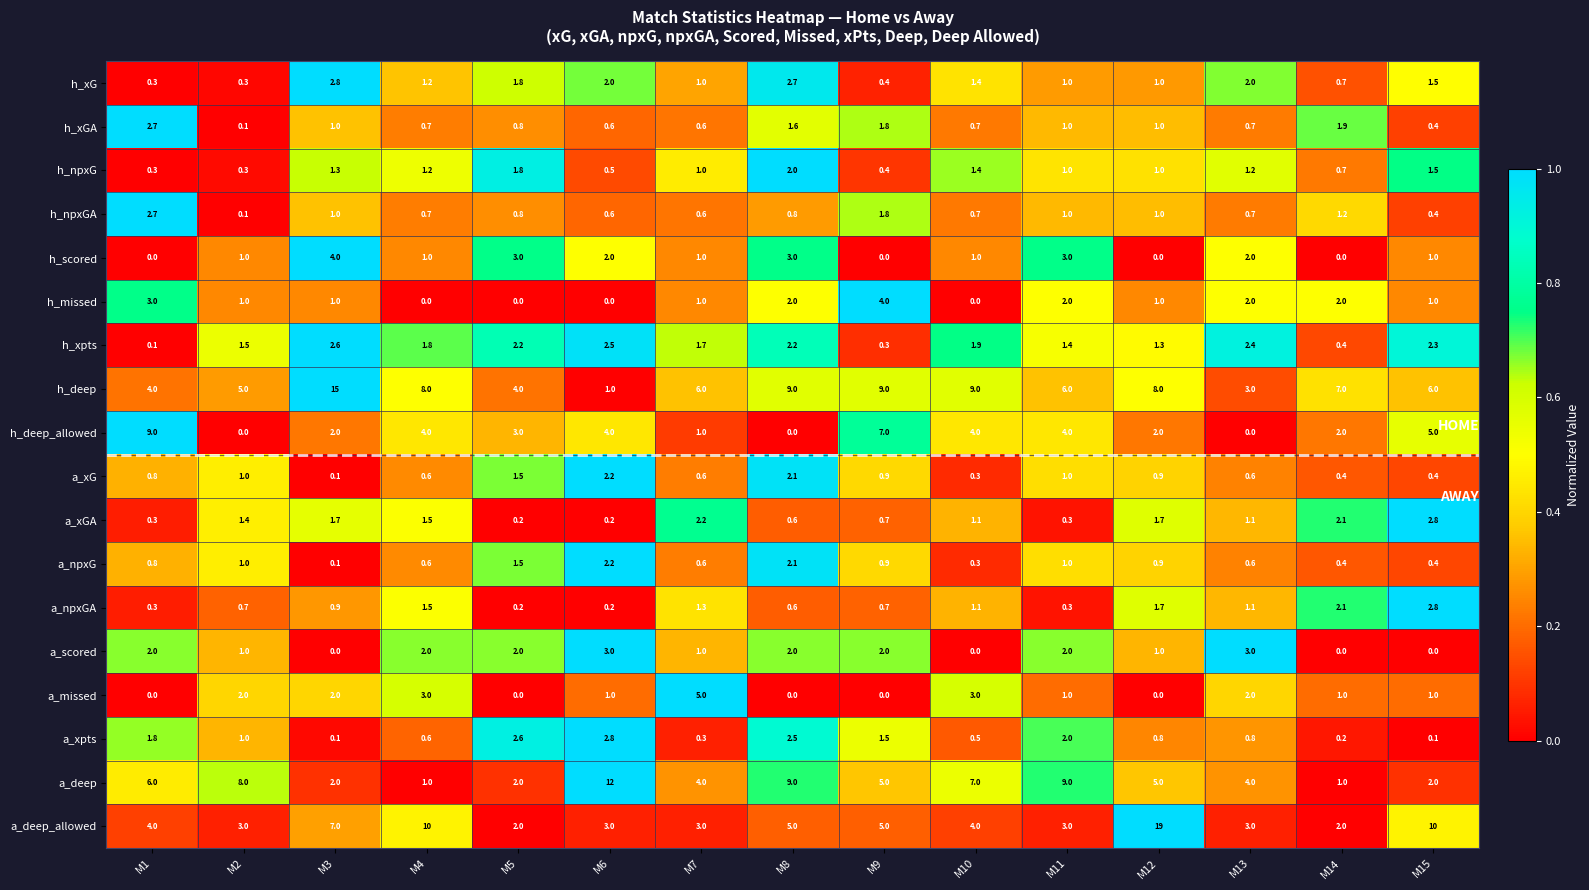

How many a_missed values are between 0 and 2?

12